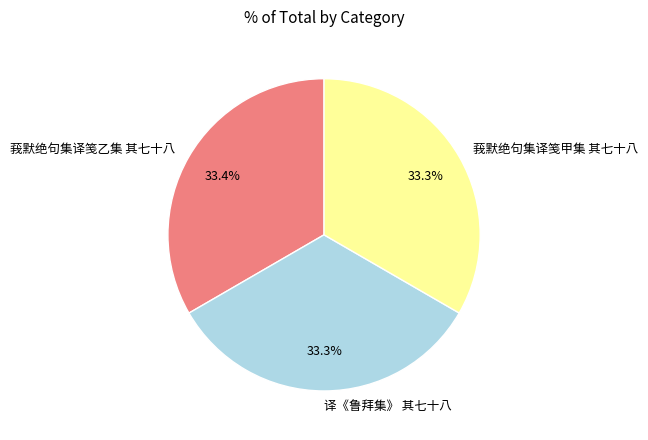

Does 译《鲁拜集》 其七十八 account for over 50% of the chart?

No